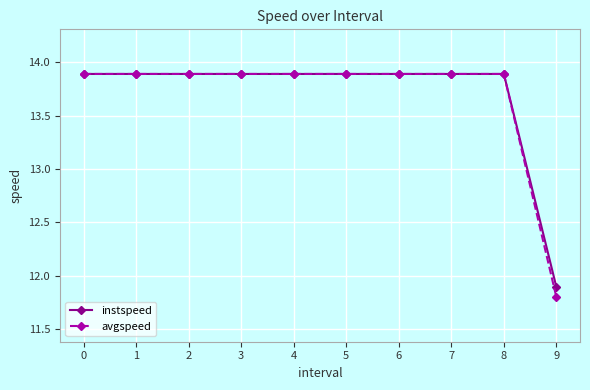

At how many categories does at least one series exceed 13?

9